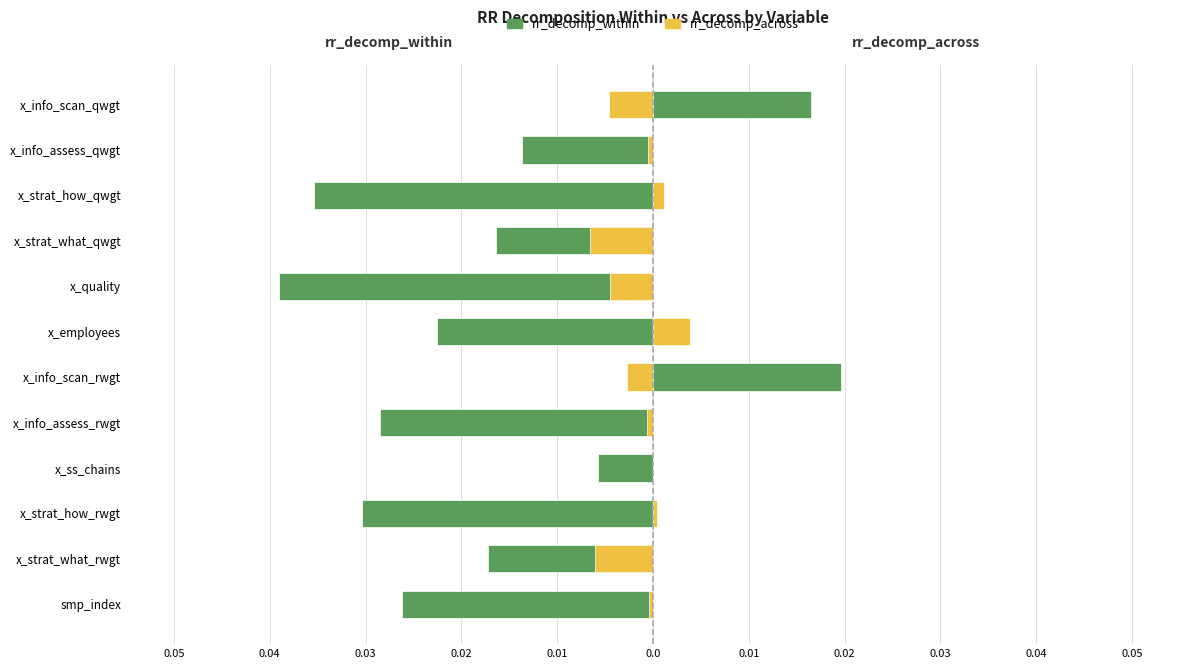

How many bars are there in total?

24